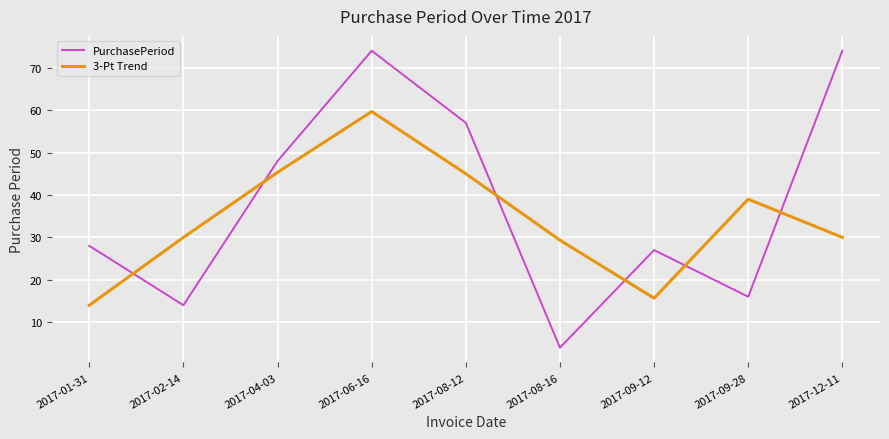

True or false: PurchasePeriod has more than 0 points higher than both neighbors.

True